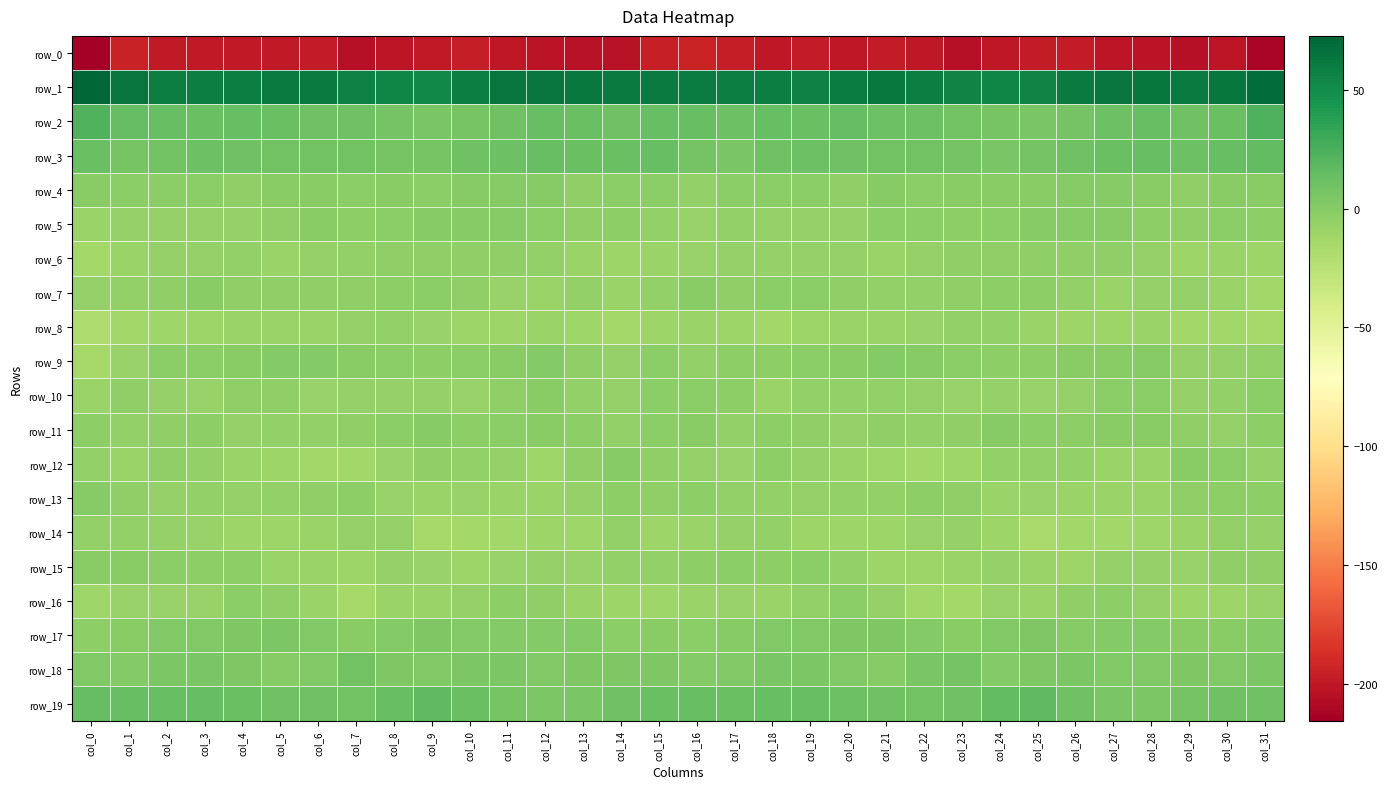

At col_7, list the series in order from largest to smallest.

row_1, row_2, row_18, row_19, row_3, row_17, row_9, row_4, row_5, row_13, row_7, row_11, row_6, row_8, row_10, row_14, row_15, row_12, row_16, row_0